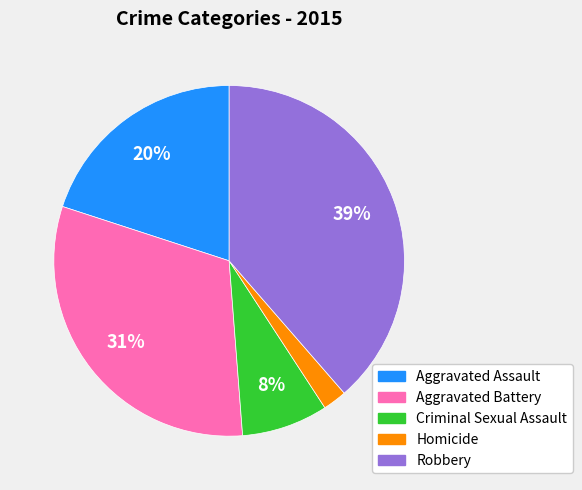

How many slices are in this pie chart?

5